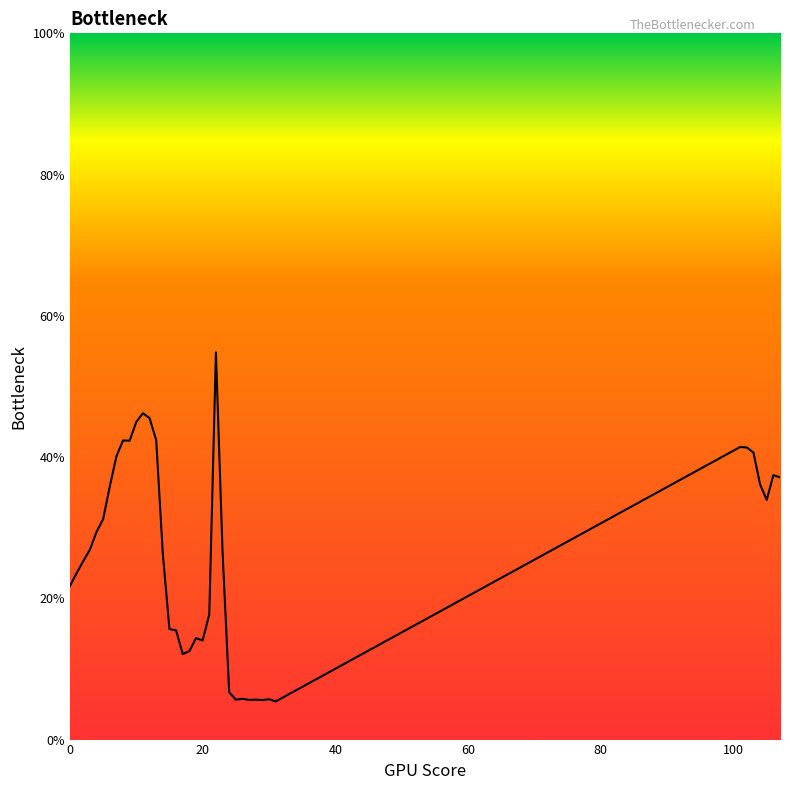

What is the difference between the maximum and minimum values?

49.4